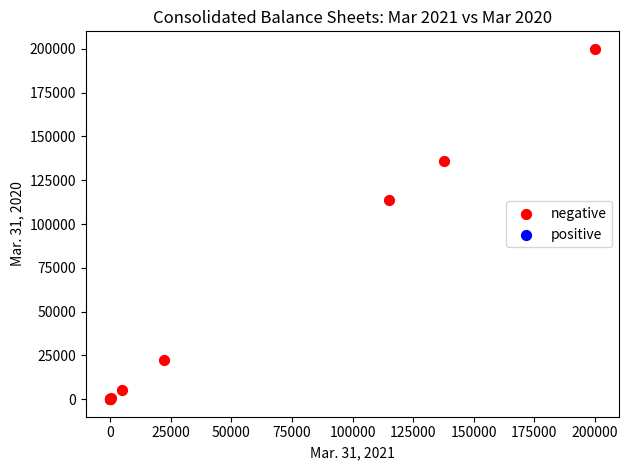

What Y value in the scatter plot is closest to 100000?

113506.0